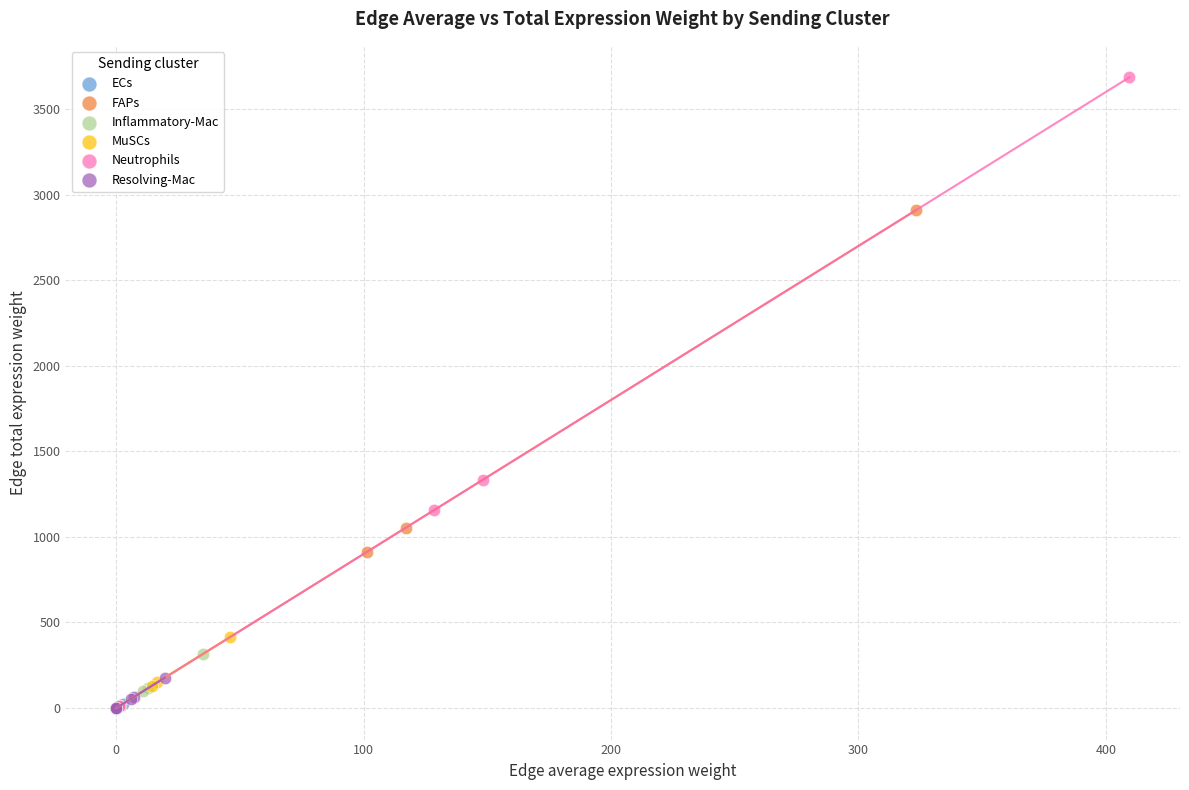

Which series has the largest Y range (max minus min)?

Neutrophils